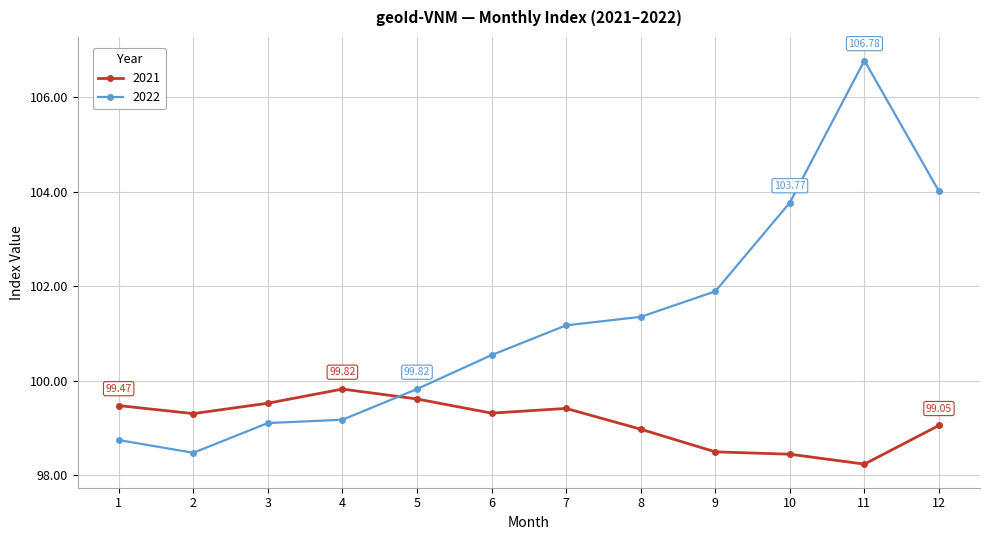

Is the value of 2022 at 9 greater than the value of 2021 at 11?

Yes